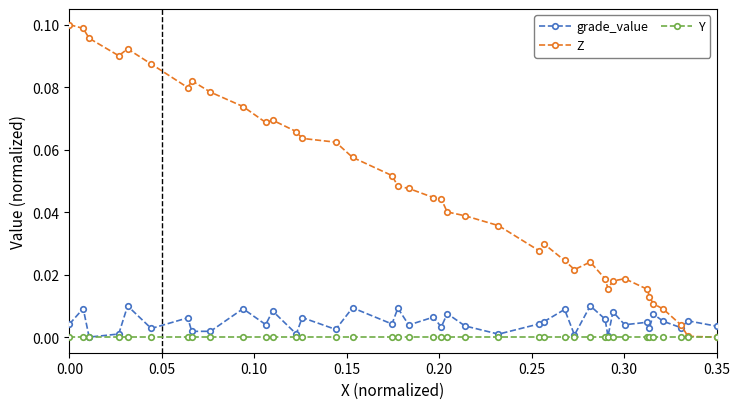

Which series has the largest total across all categories?

Z